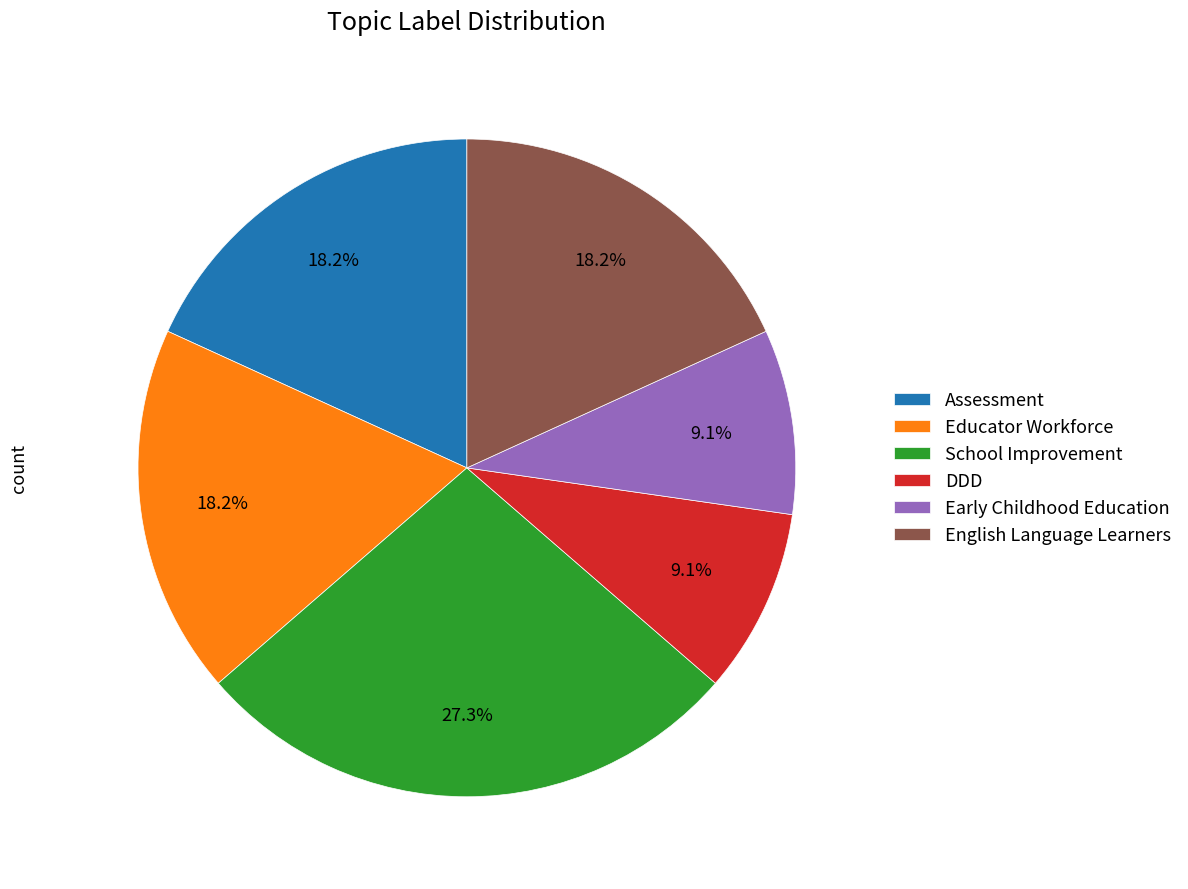

The Educator Workforce slice represents 1% of the pie. True or false?

False